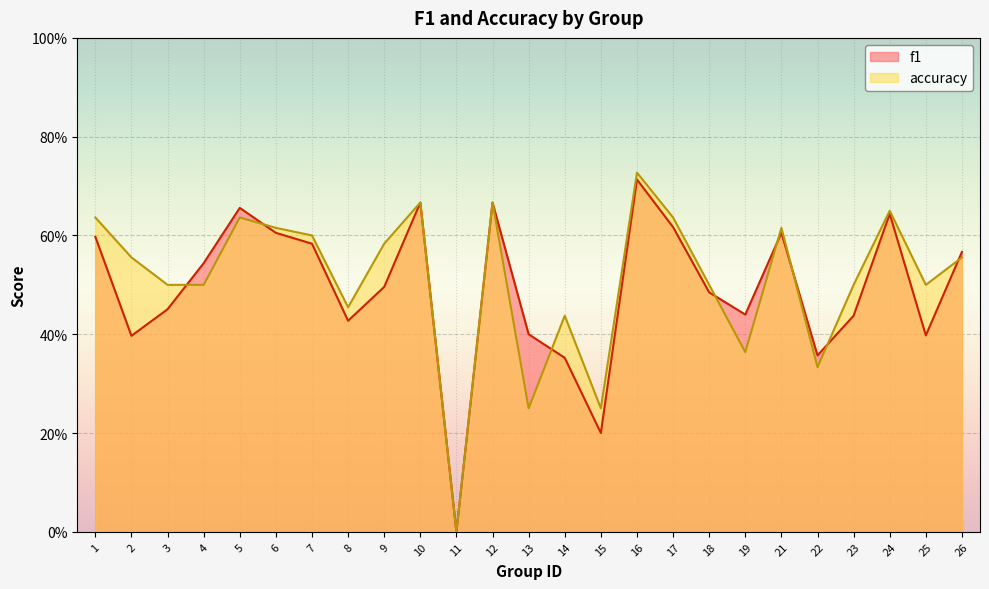

Is it true that f1 equals 1.0 at 1?

False